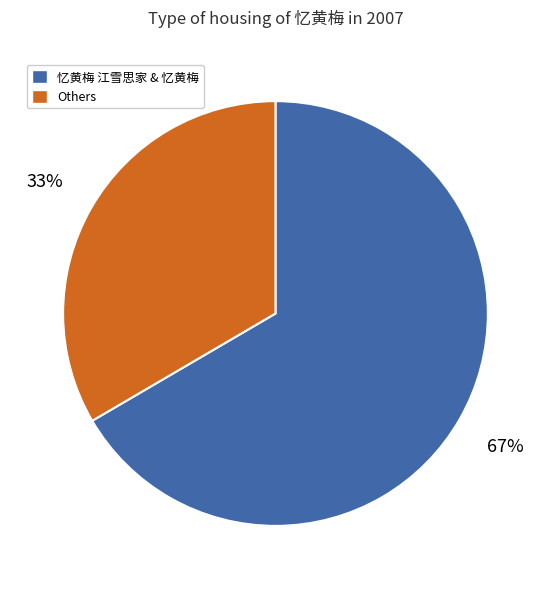

To the nearest percent, what percentage of the pie is Others?

33%